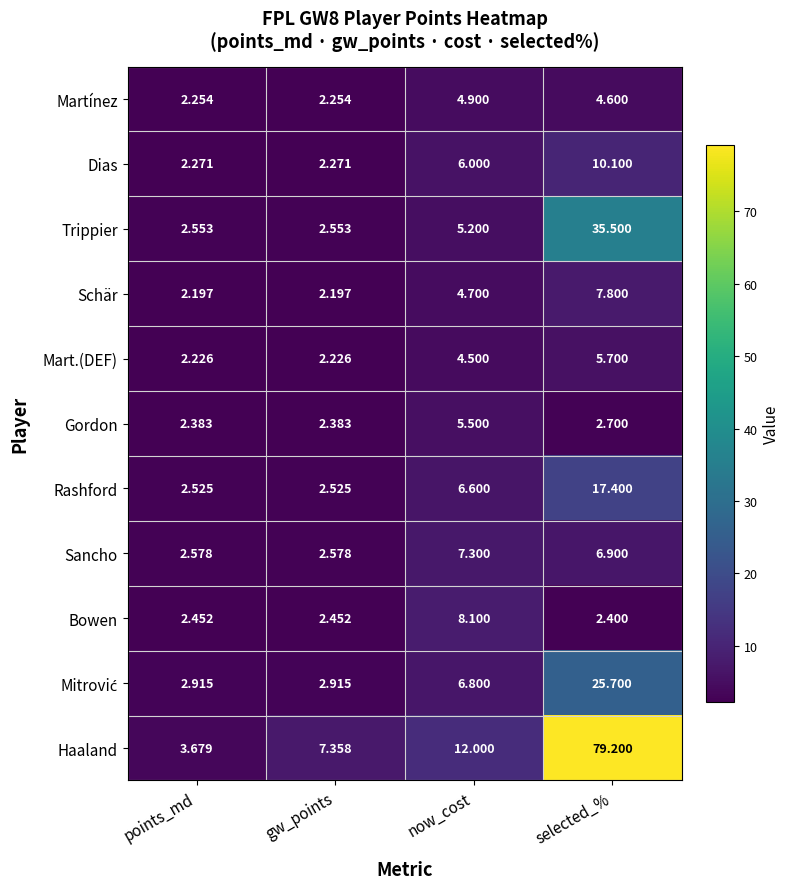

At which label does Schär reach its peak?

selected_%